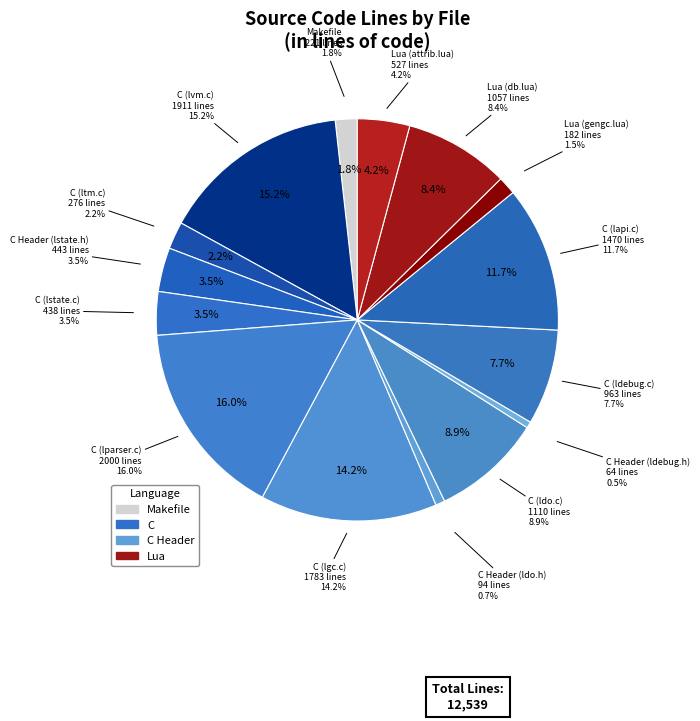

Which slice is the largest?

C (lparser.c)